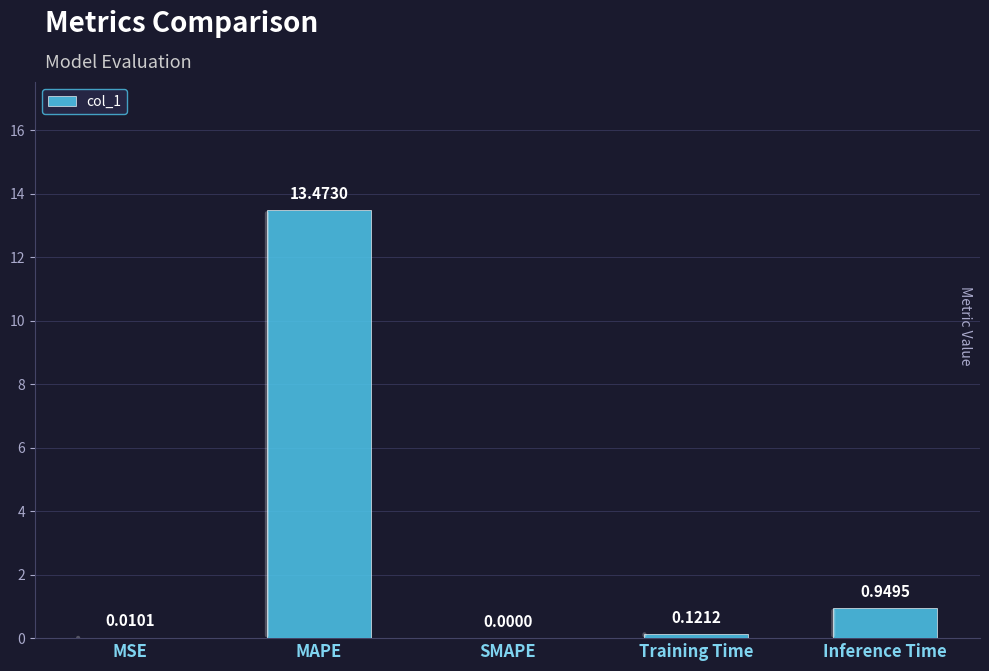

At which category does the chart reach its peak across all series?

MAPE